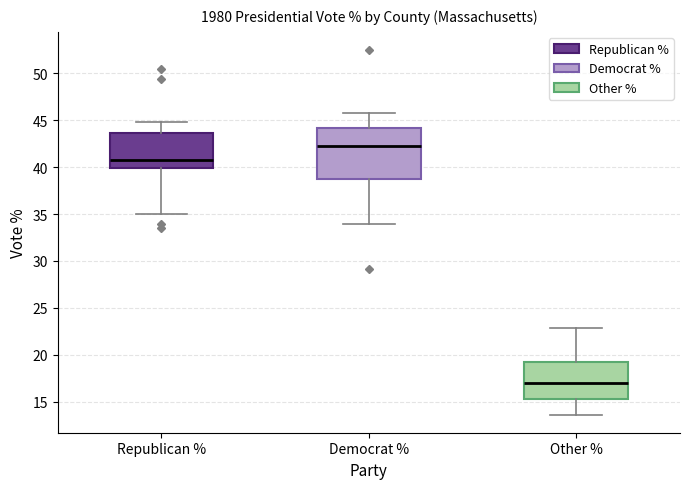

Reading left to right, transcribe this box plot: for each box, give where its median line is, the range the box spans, and where its two whiskers end, as read against the y-axis. The values are not printed on the chart, so give them approximately, as read against the axis.

Republican %: median 41.0, box 40.0 to 43.5, whiskers 35.0 to 45.0
Democrat %: median 42.5, box 38.5 to 44.0, whiskers 34.0 to 46.0
Other %: median 17.0, box 15.5 to 19.0, whiskers 13.5 to 23.0